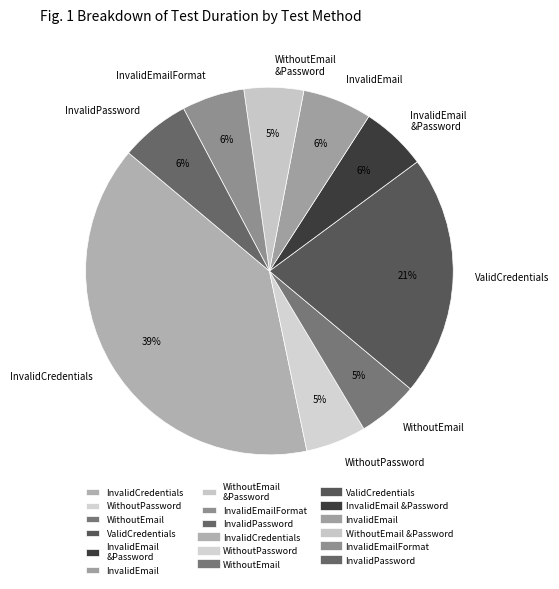

Is it true that InvalidEmailFormat is 1% of the pie?

False